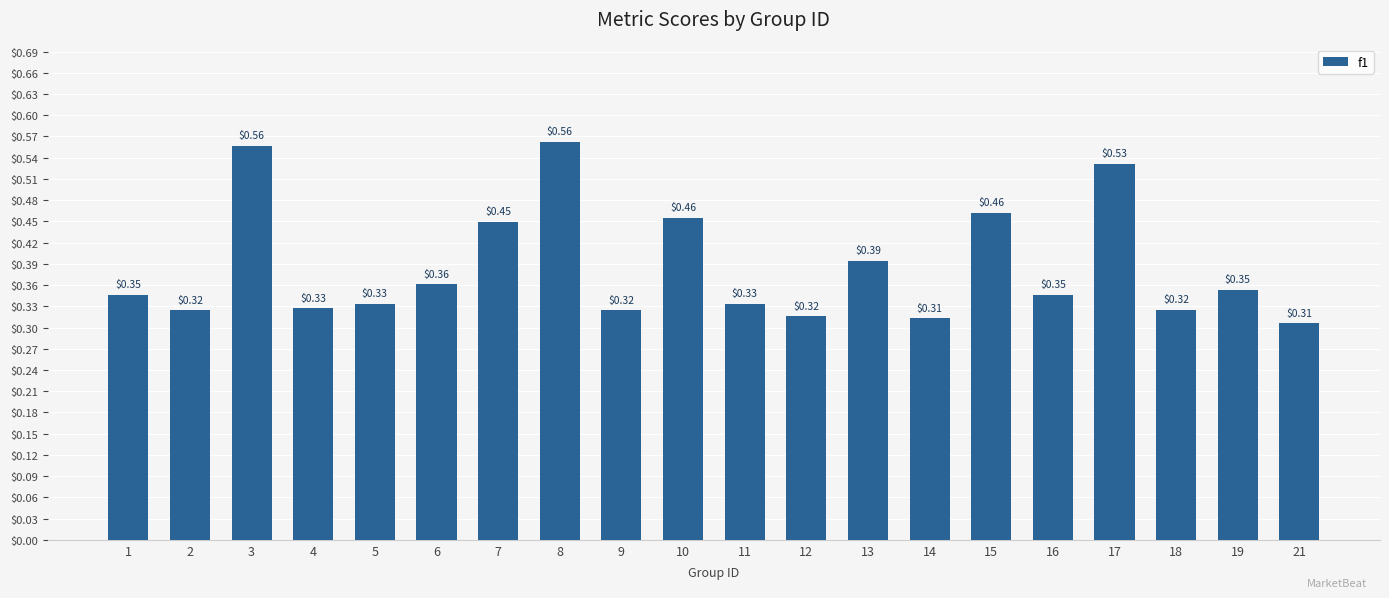

What is the sum of all values?

7.7